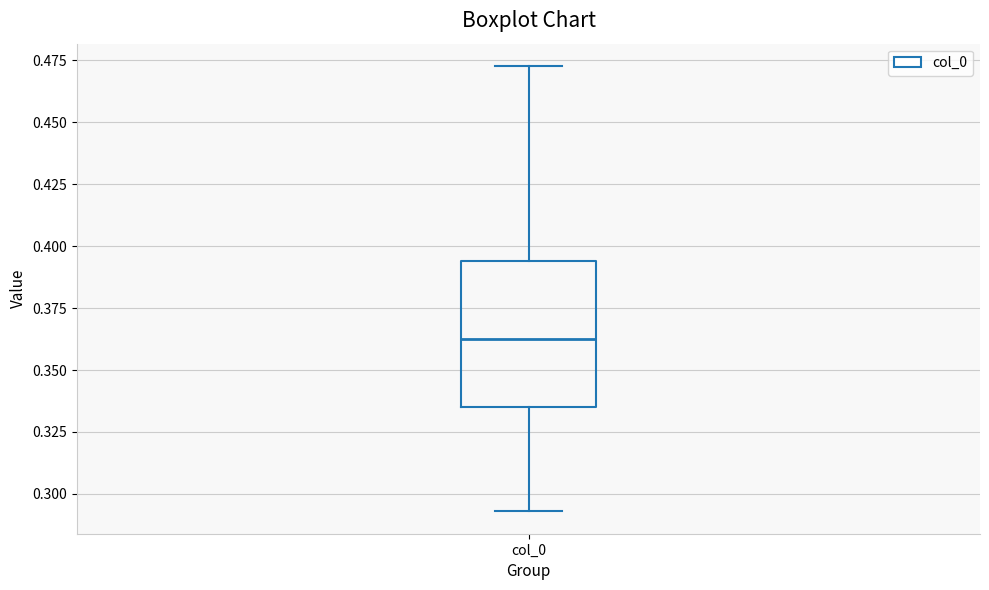

Where does the upper whisker of the box for col_0 end on the y-axis? The values are not printed on the chart, so give them approximately, as read against the axis.

0.475